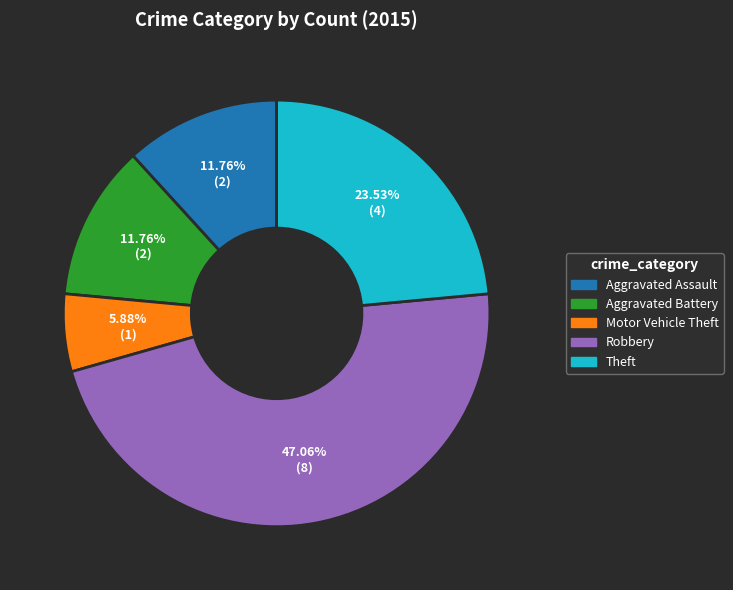

Is there a majority slice in this chart?

No